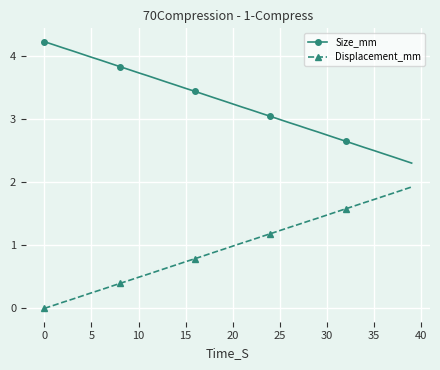

Which series has the largest total across all categories?

Size_mm